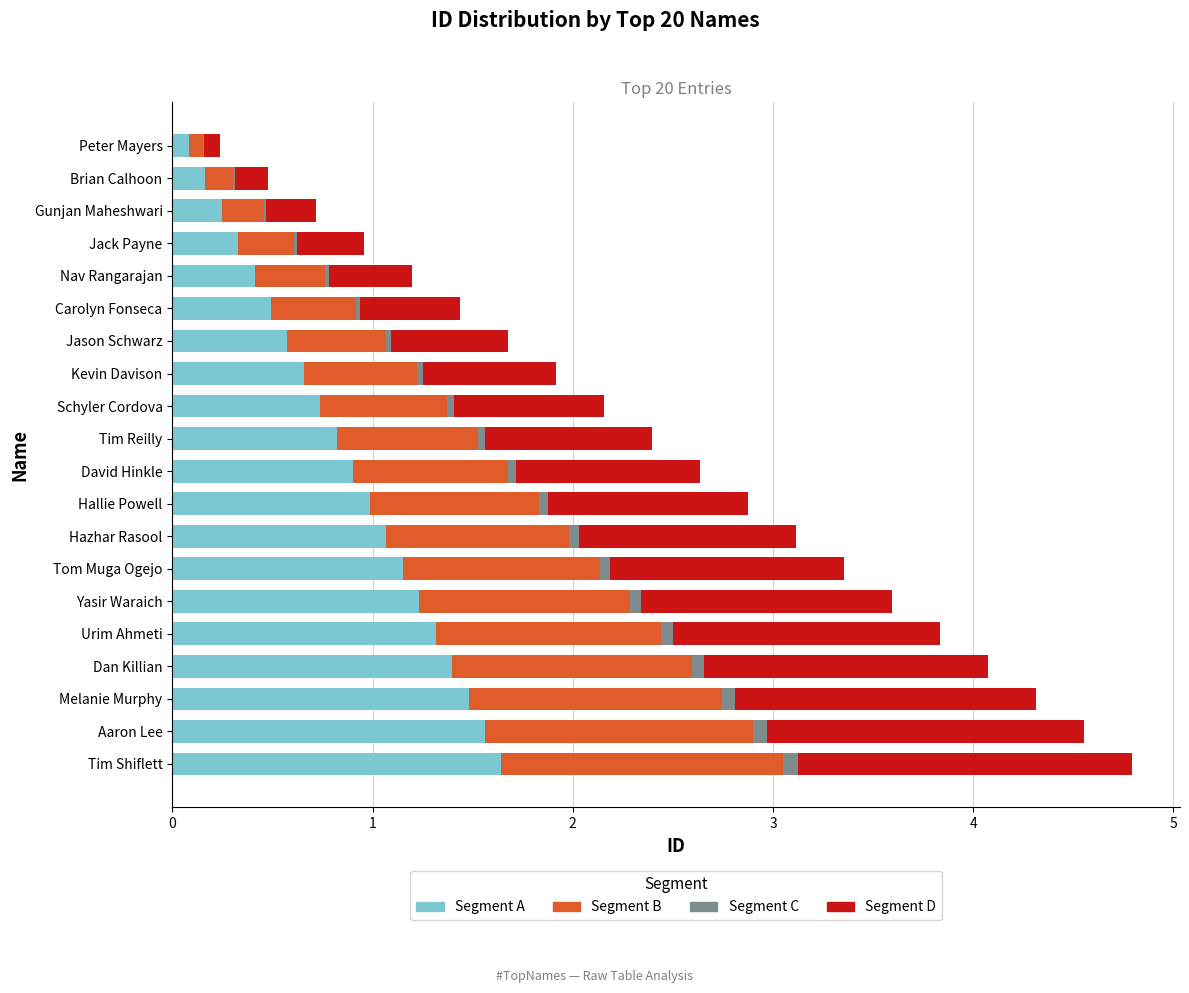

The Segment A series shows 1.7 at Tom Muga Ogejo. True or false?

False